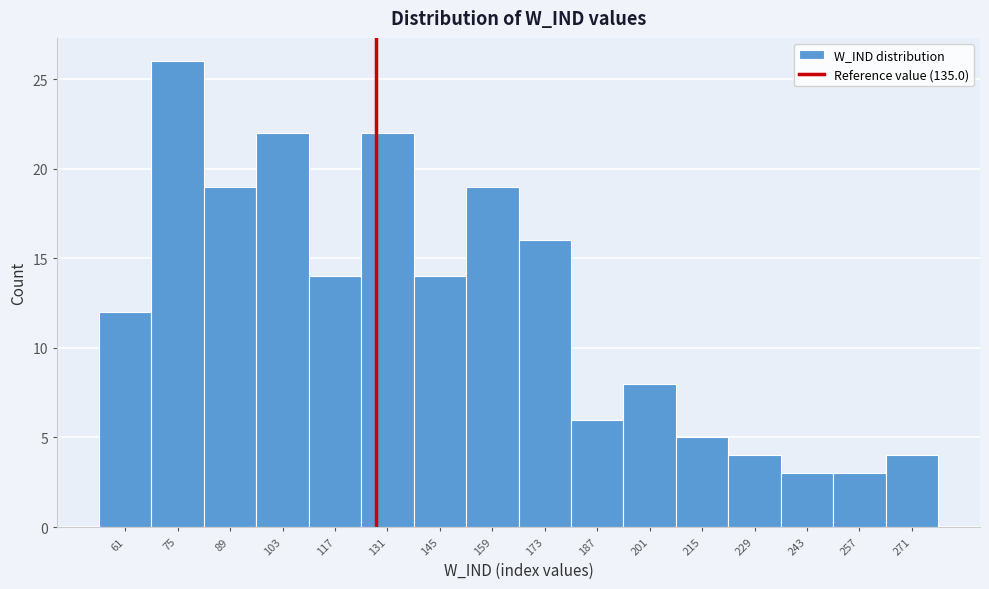

Reading left to right, extract all data points from this chart.

61=12	75=26	89=19	103=22	117=14	131=22	145=14	159=19	173=16	187=6	201=8	215=5	229=4	243=3	257=3	271=4